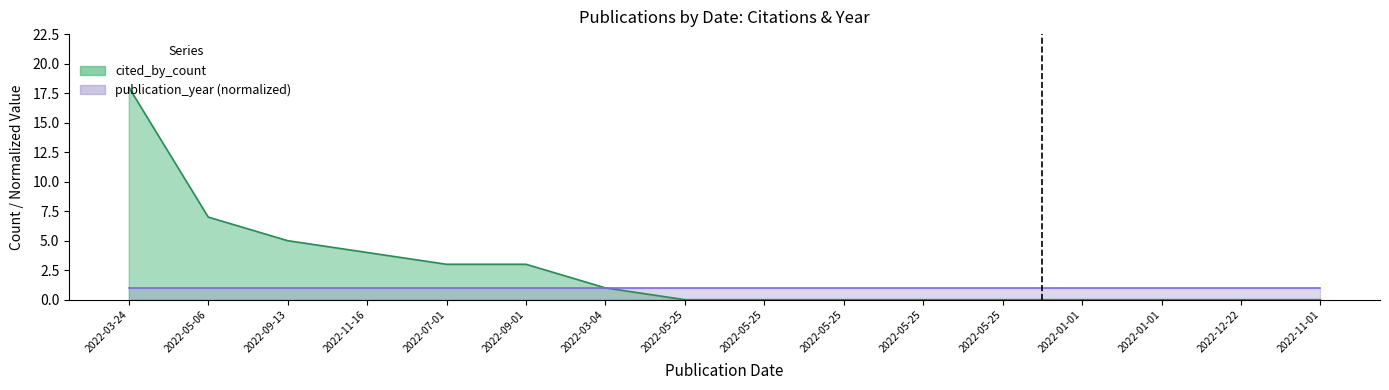

True or false: the data has more than 1 interior local peaks.

False